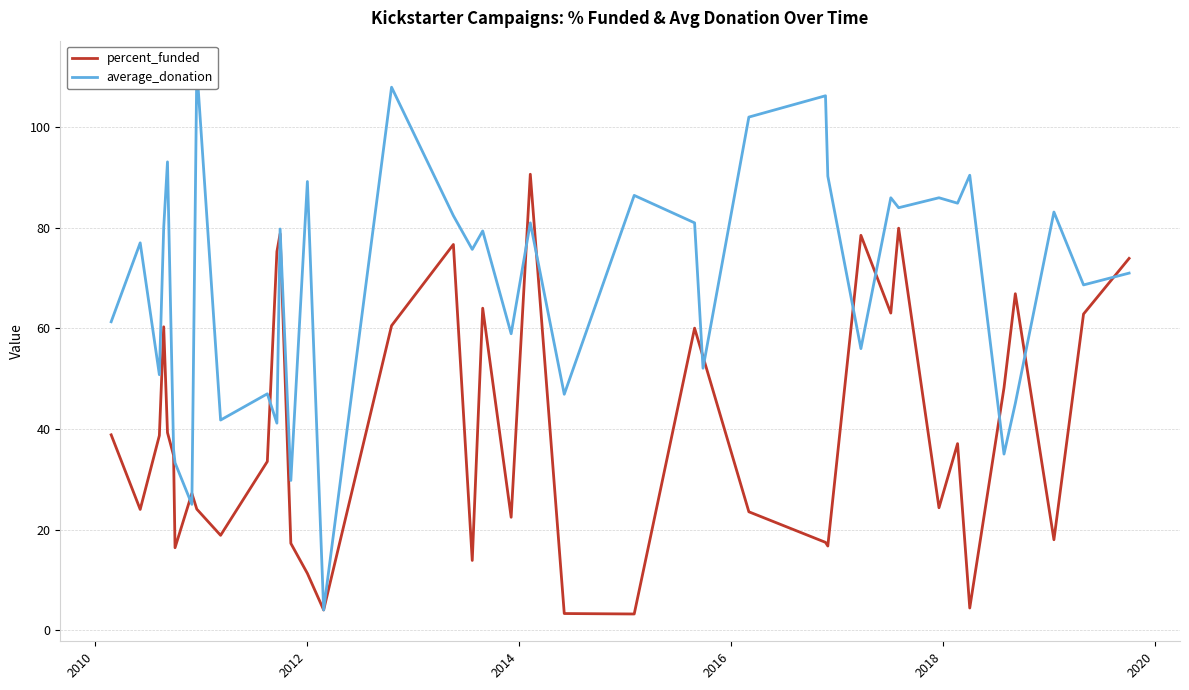

What is the minimum value for percent_funded?

3.2